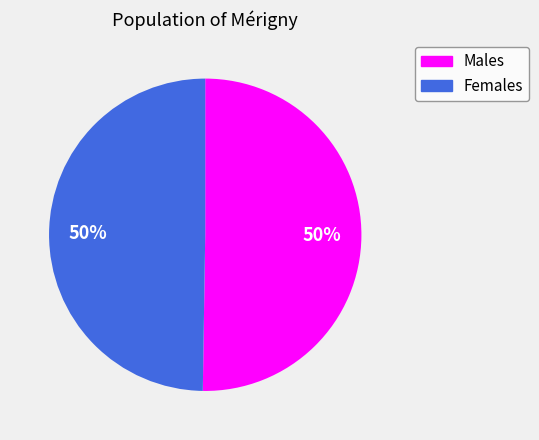

To the nearest percent, what is the difference between the largest and smallest slice percentages?

0%